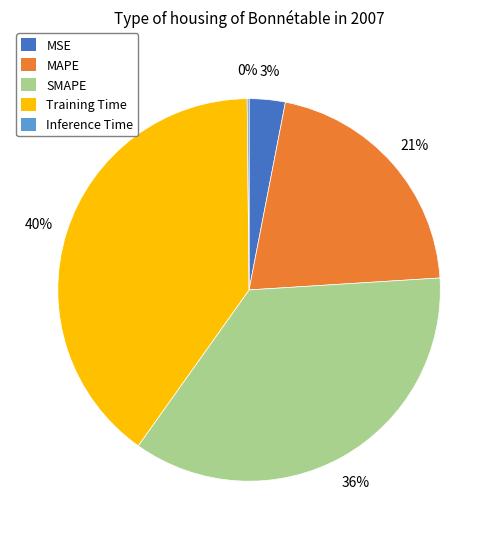

True or false: Training Time accounts for 46% of the total.

False